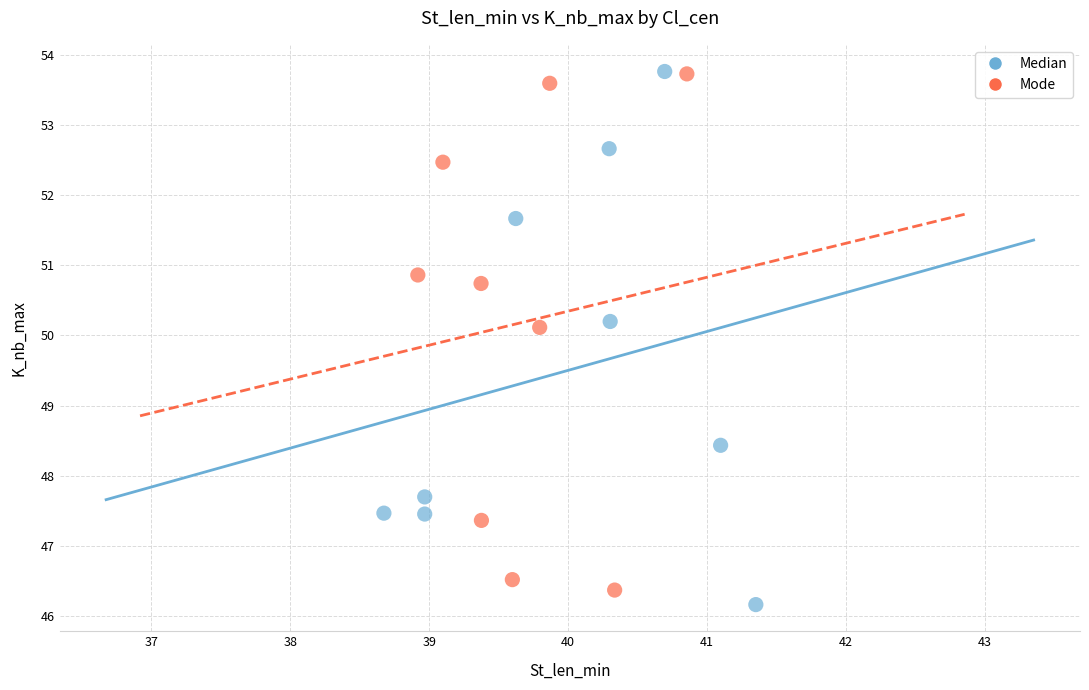

Which series has the widest spread of Y values?

Median